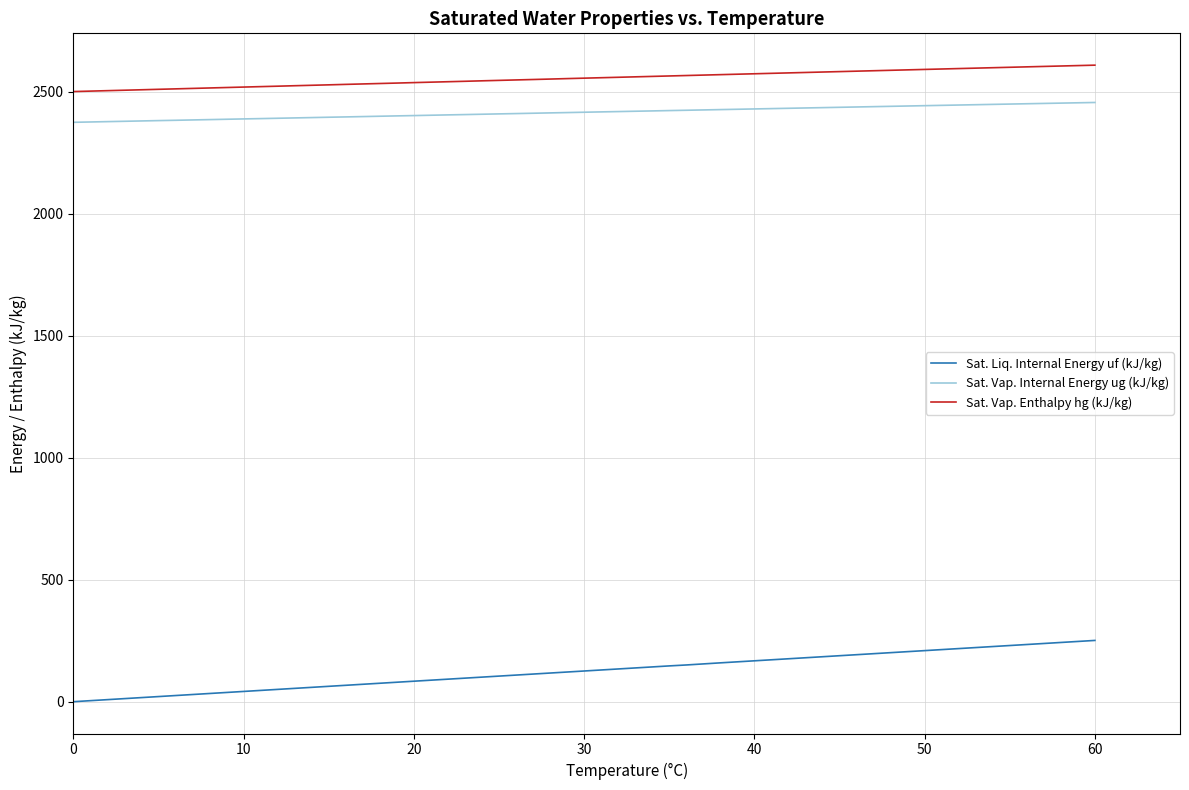

True or false: Sat. Vap. Internal Energy ug (kJ/kg) and Sat. Liq. Internal Energy uf (kJ/kg) cross at least once.

False